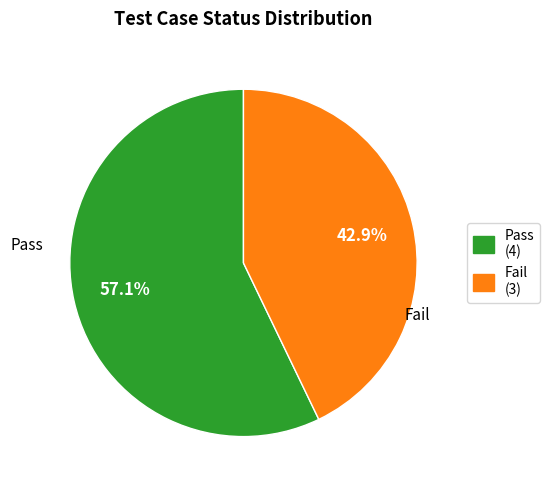

How many segments does this pie chart have?

2